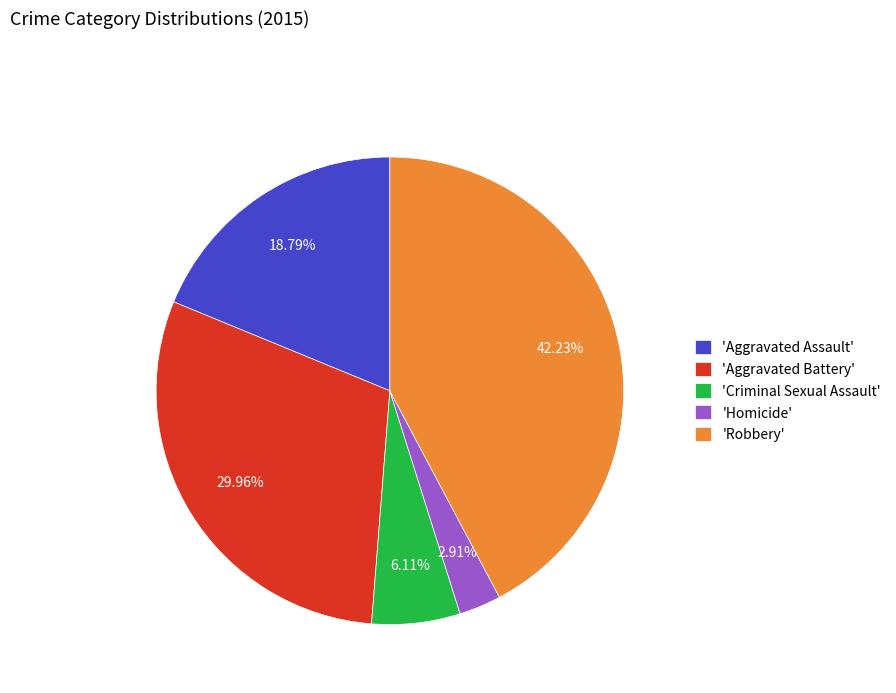

Count the number of slices in the pie.

5